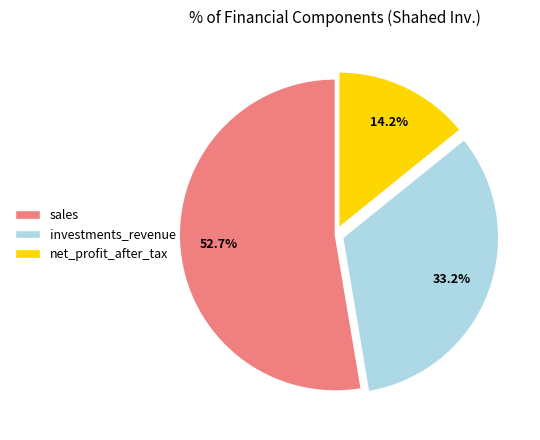

Rank the categories by value from highest to lowest.

sales, investments_revenue, net_profit_after_tax